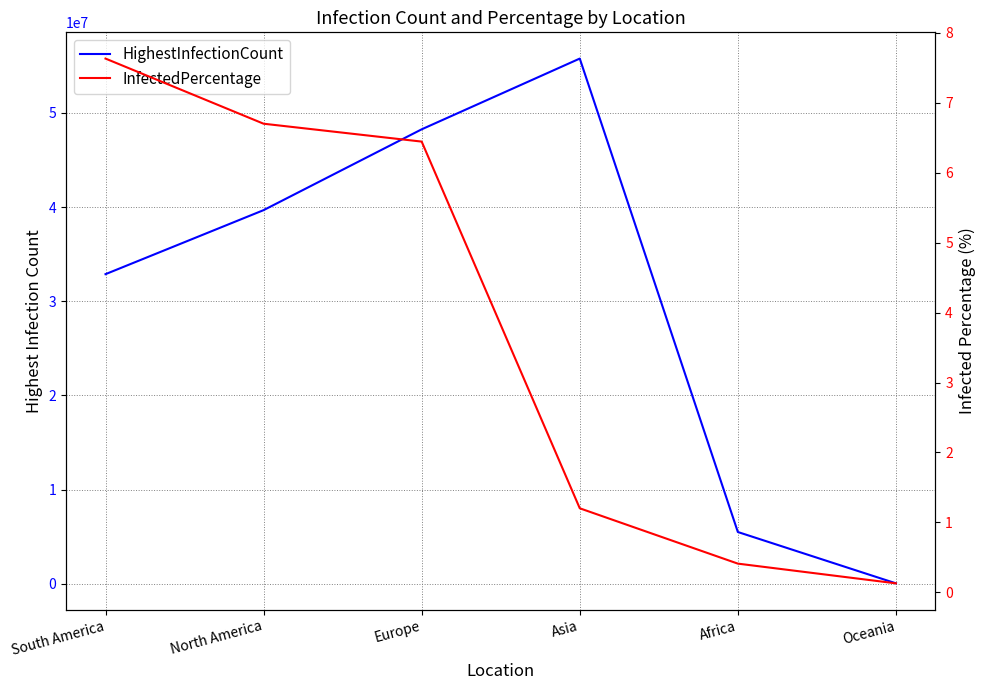

How many lines are shown in the chart?

2